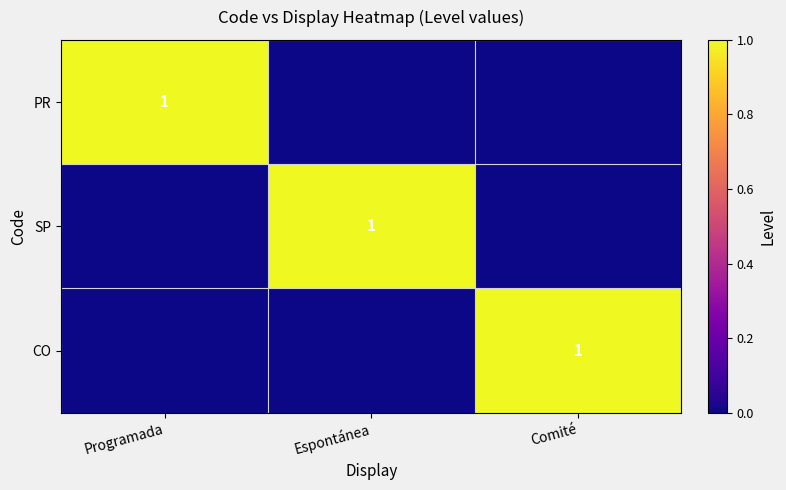

The value of PR at Programada is 2. True or false?

False